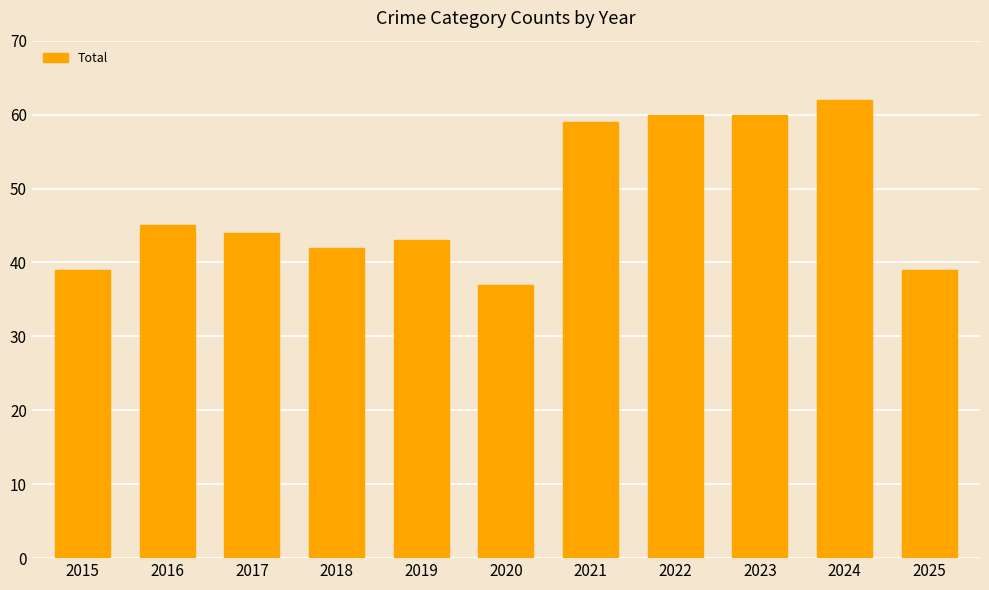

What is the ratio of the value at 2018 to the value at 2023?

0.7